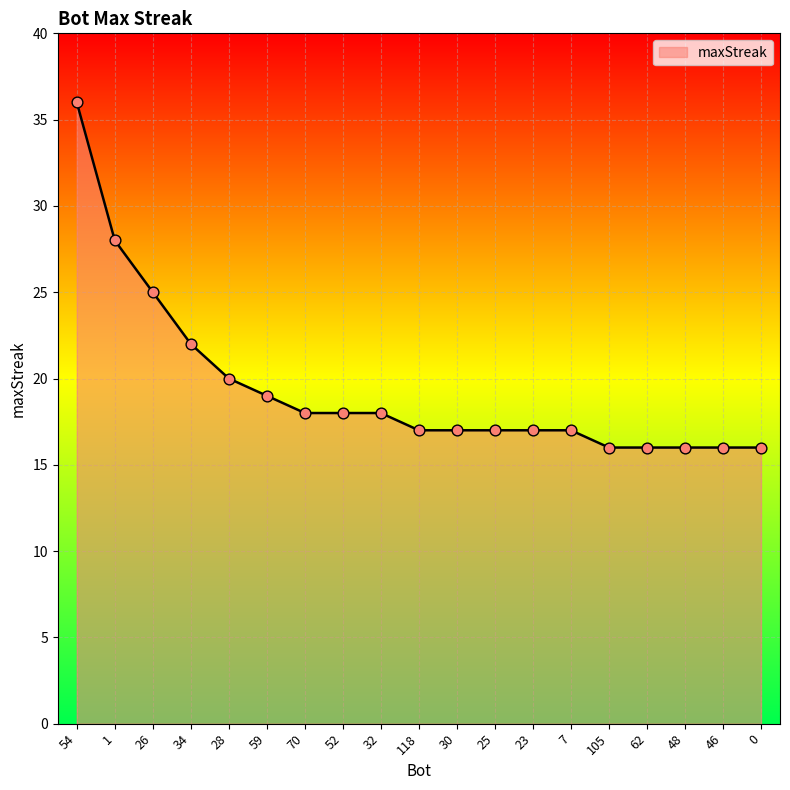

What is the change in value from 30 to 0?

-1